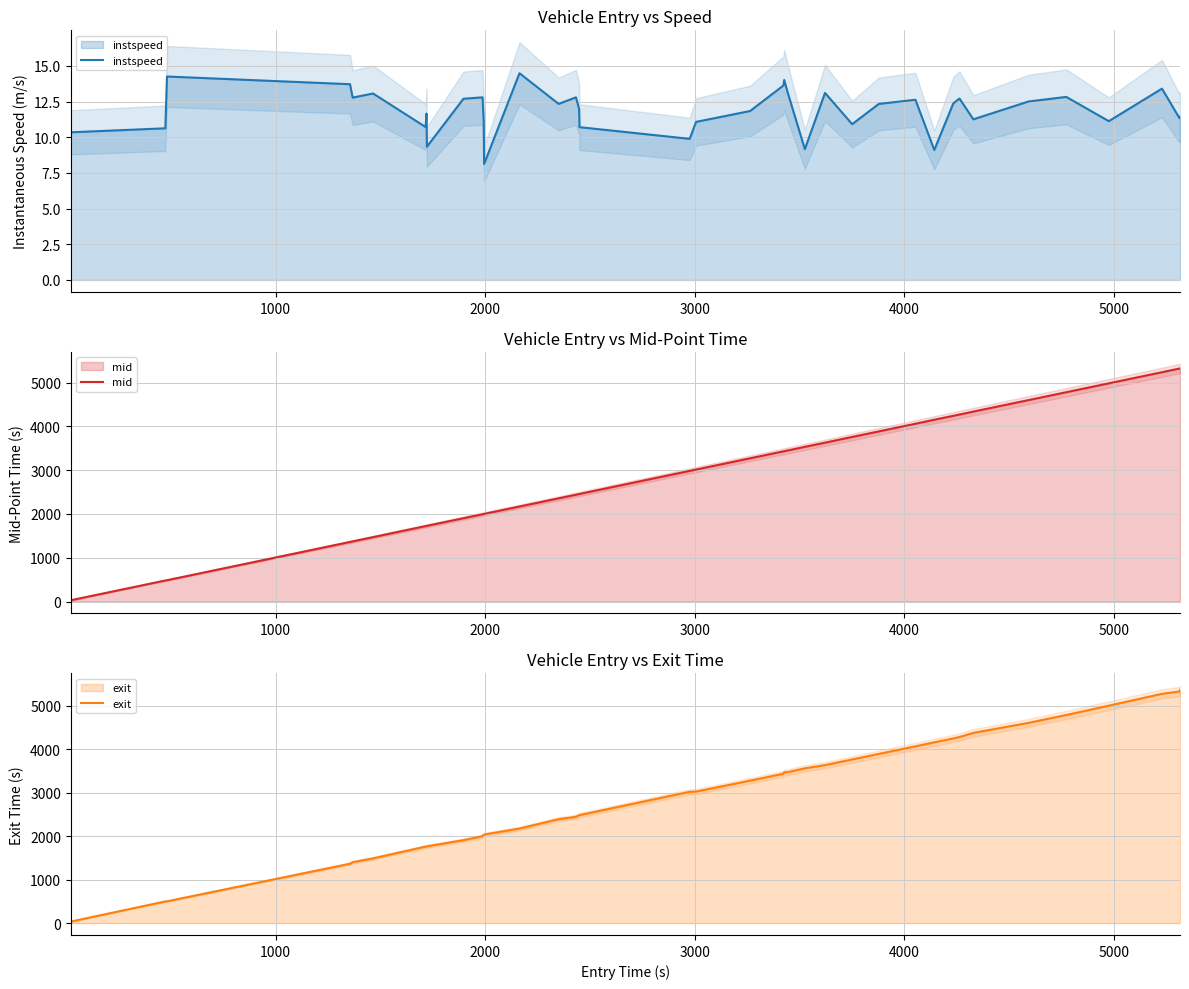

Which series has the largest total across all categories?

exit